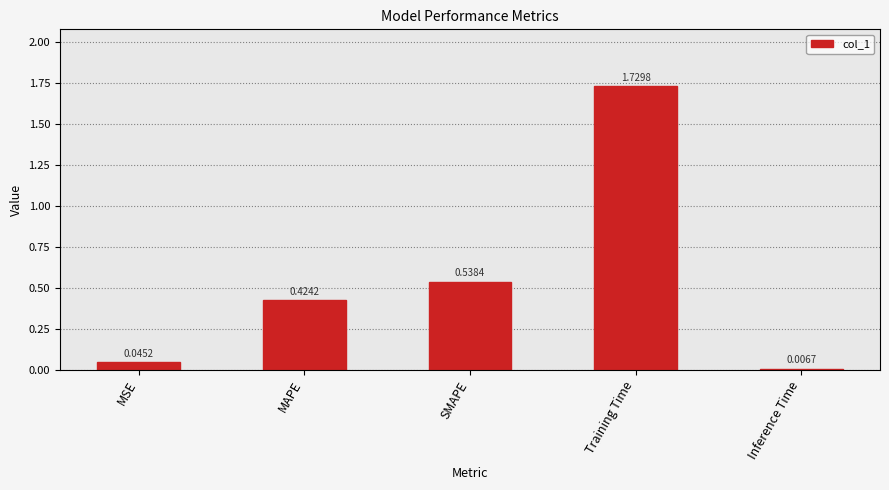

List the labels in order of value, smallest first.

Inference Time, MSE, MAPE, SMAPE, Training Time